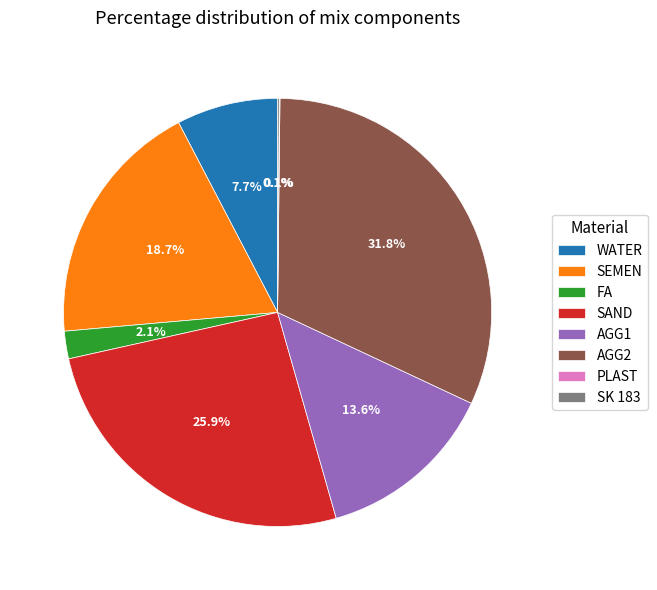

What percentage is NOT represented by AGG1?

86.4%